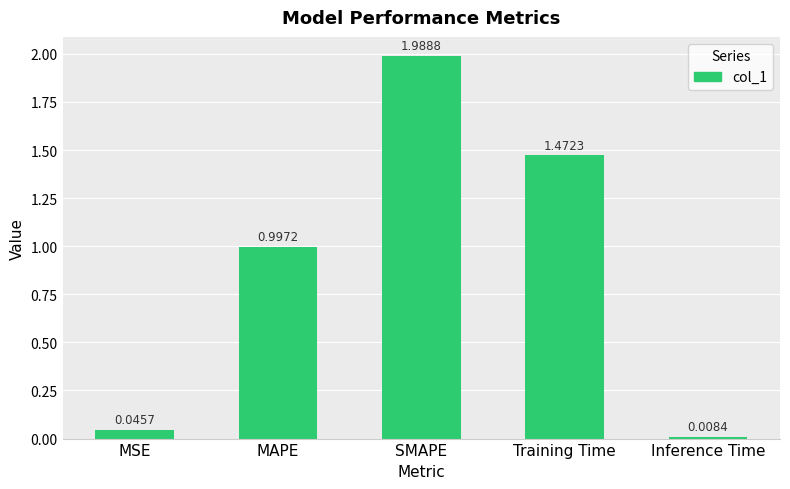

What is the average value?

0.9